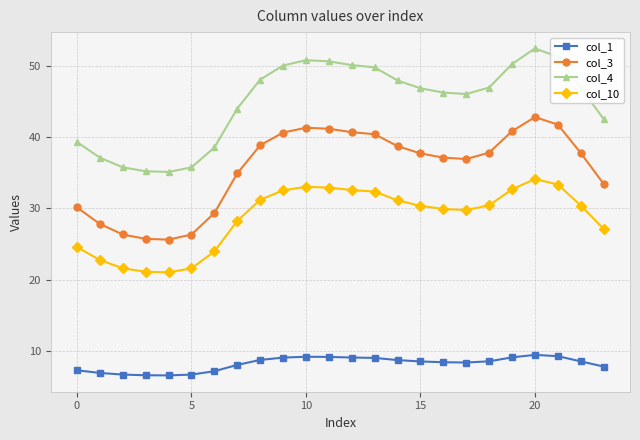

What is the average value of the col_4 series?

44.9